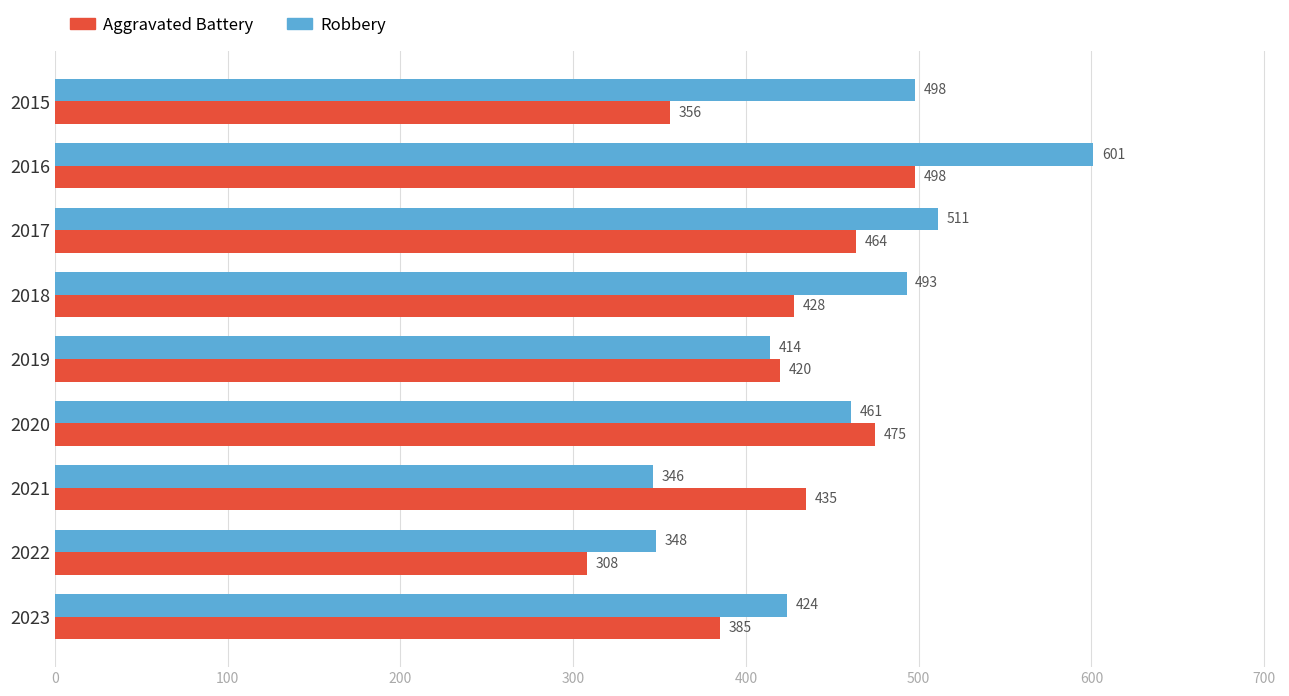

List the series in order of their peak value, highest first.

Robbery, Aggravated Battery